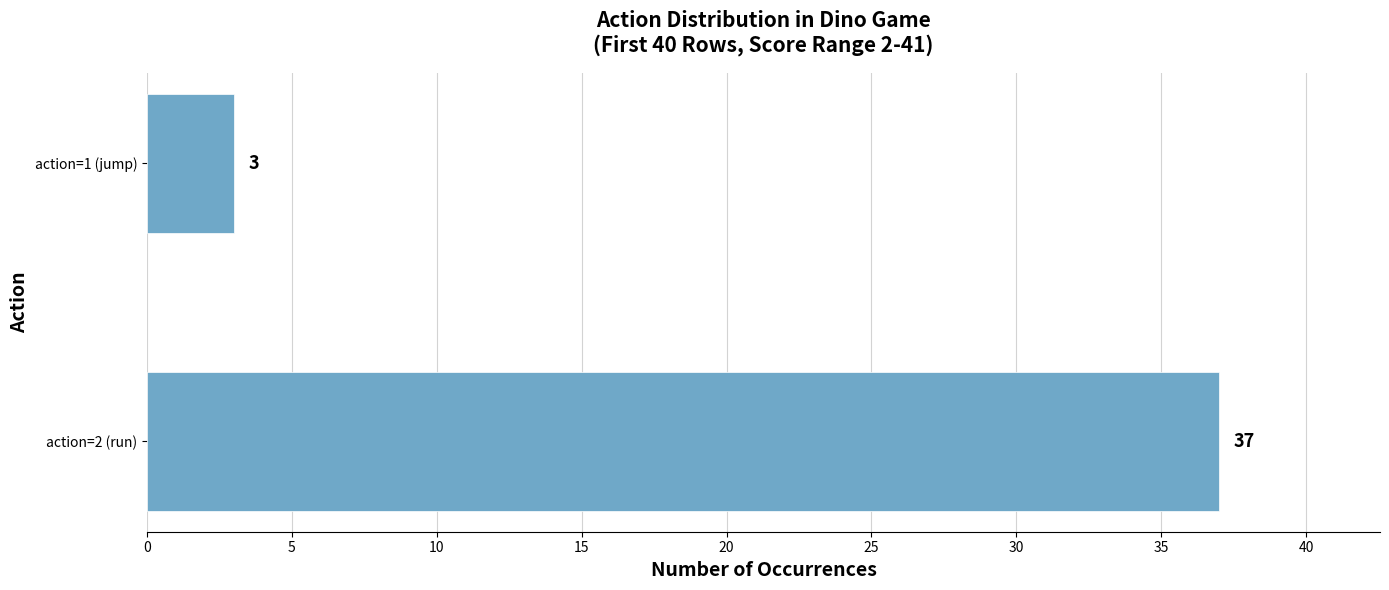

Rank the categories by value from highest to lowest.

action=2 (run), action=1 (jump)